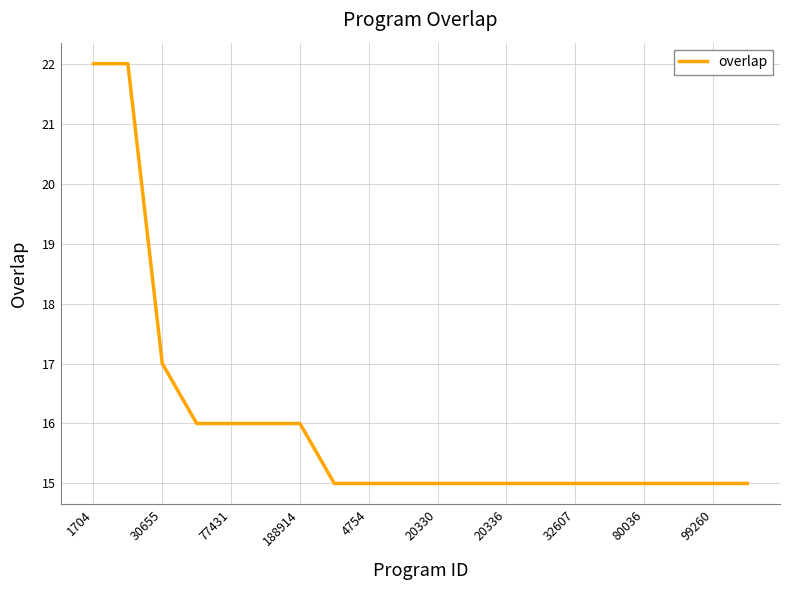

What is the minimum value shown in the chart?

15